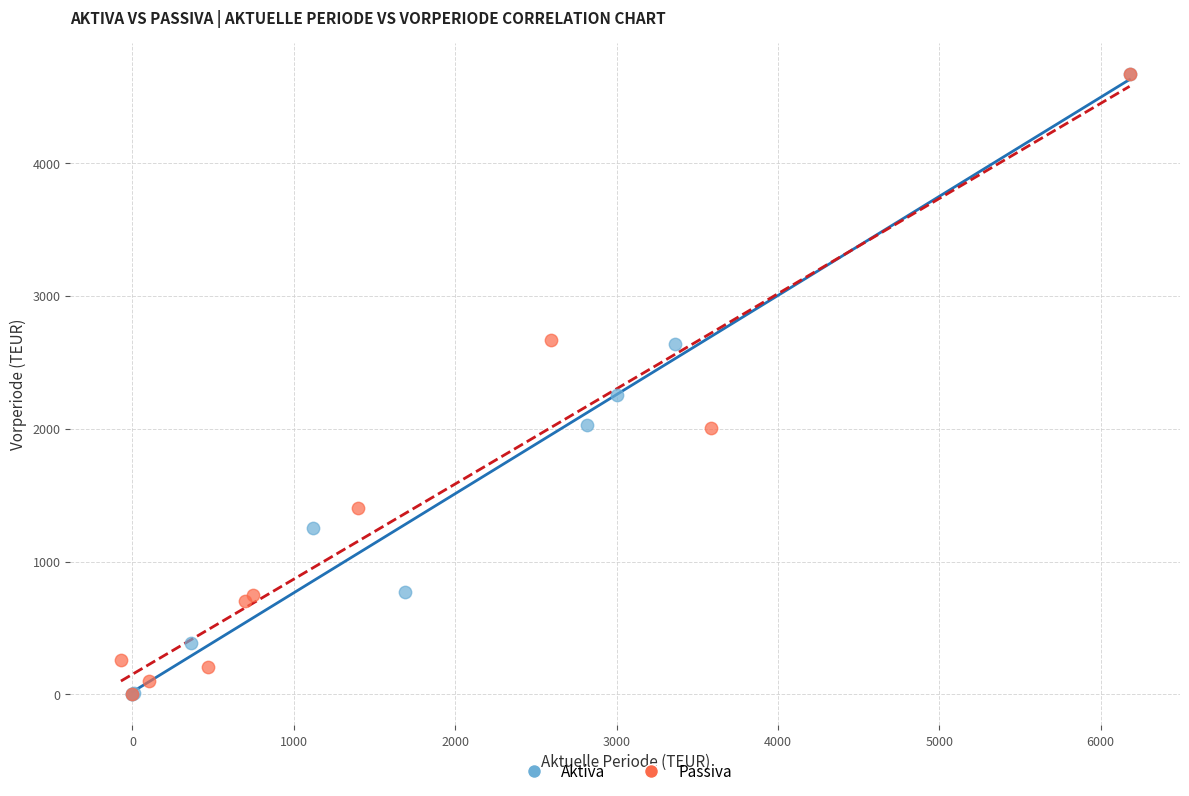

What are all the series names shown in the legend?

Aktiva, Passiva